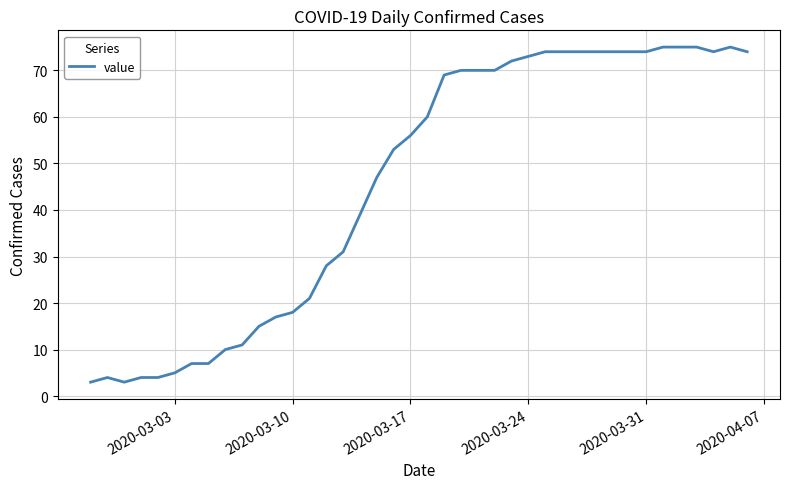

What is the smallest value displayed?

3